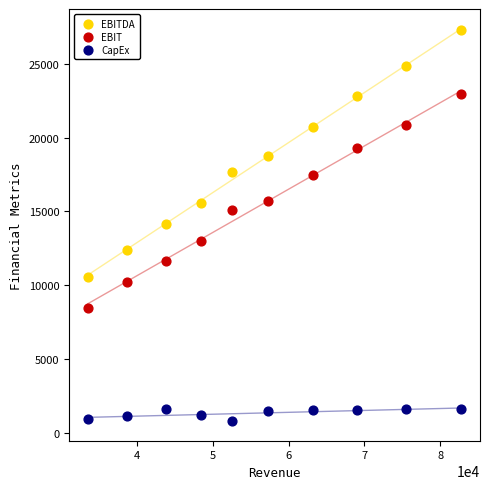

What are all the series names shown in the legend?

EBITDA, EBIT, CapEx